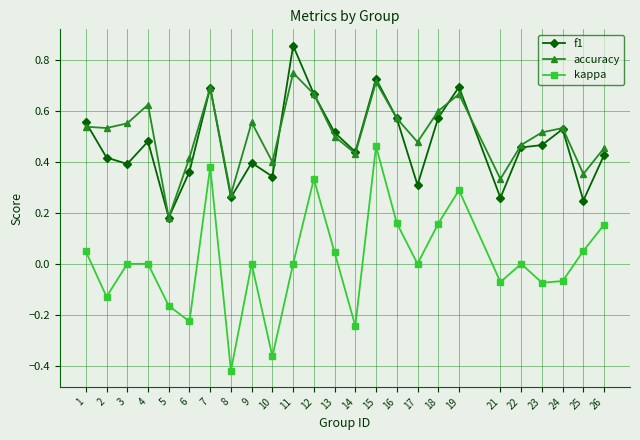

True or false: kappa has a value of 0.3 at 16.

False